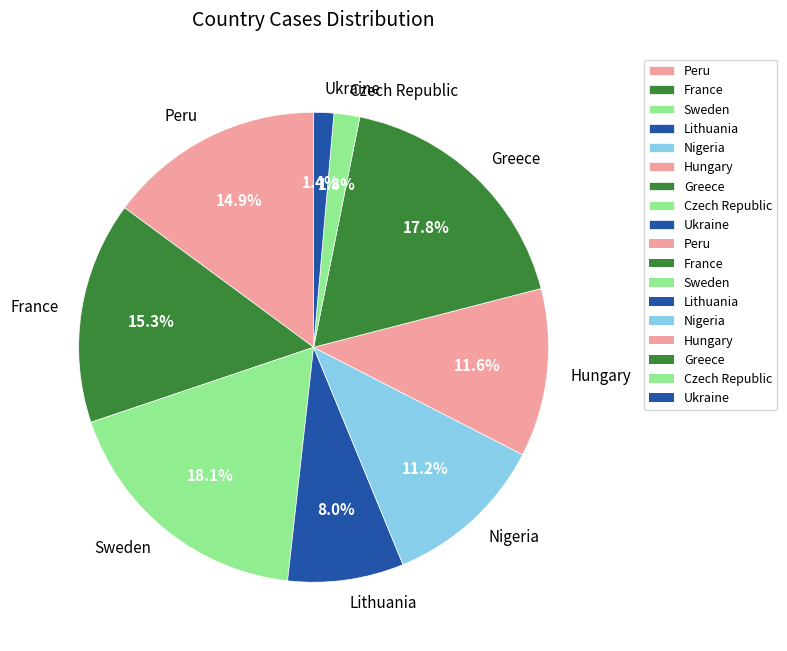

What portion of the pie excludes Ukraine?

98.6%